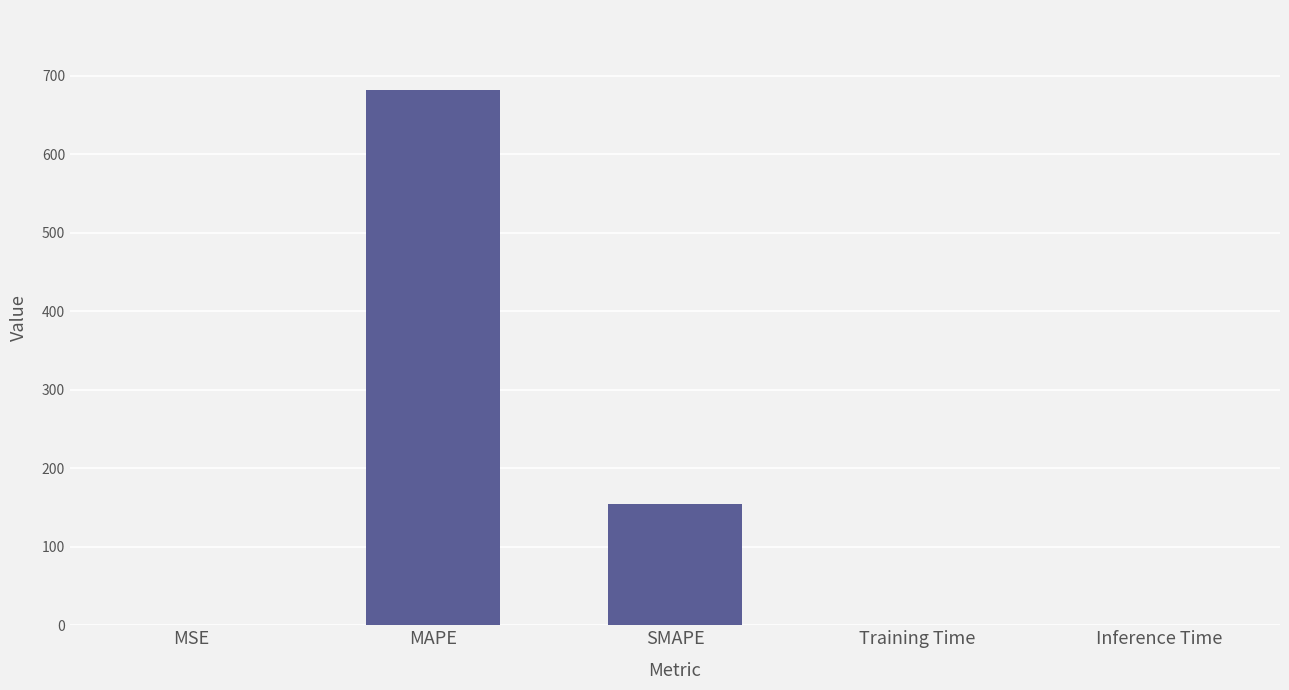

Are the bars grouped side by side (vs. stacked)?

No